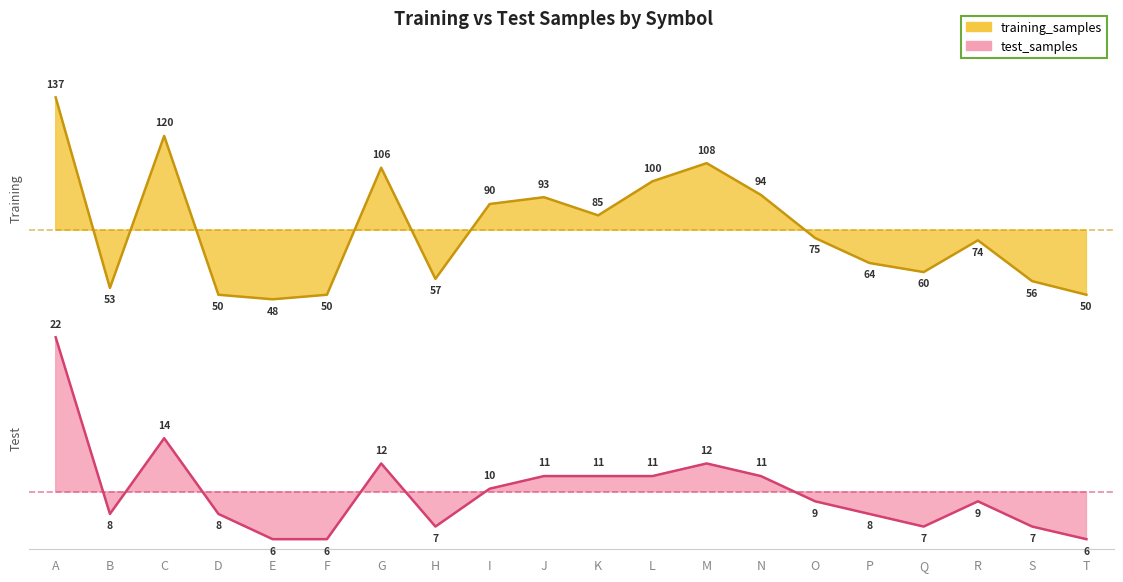

Which series has the largest range (max minus min)?

training_samples